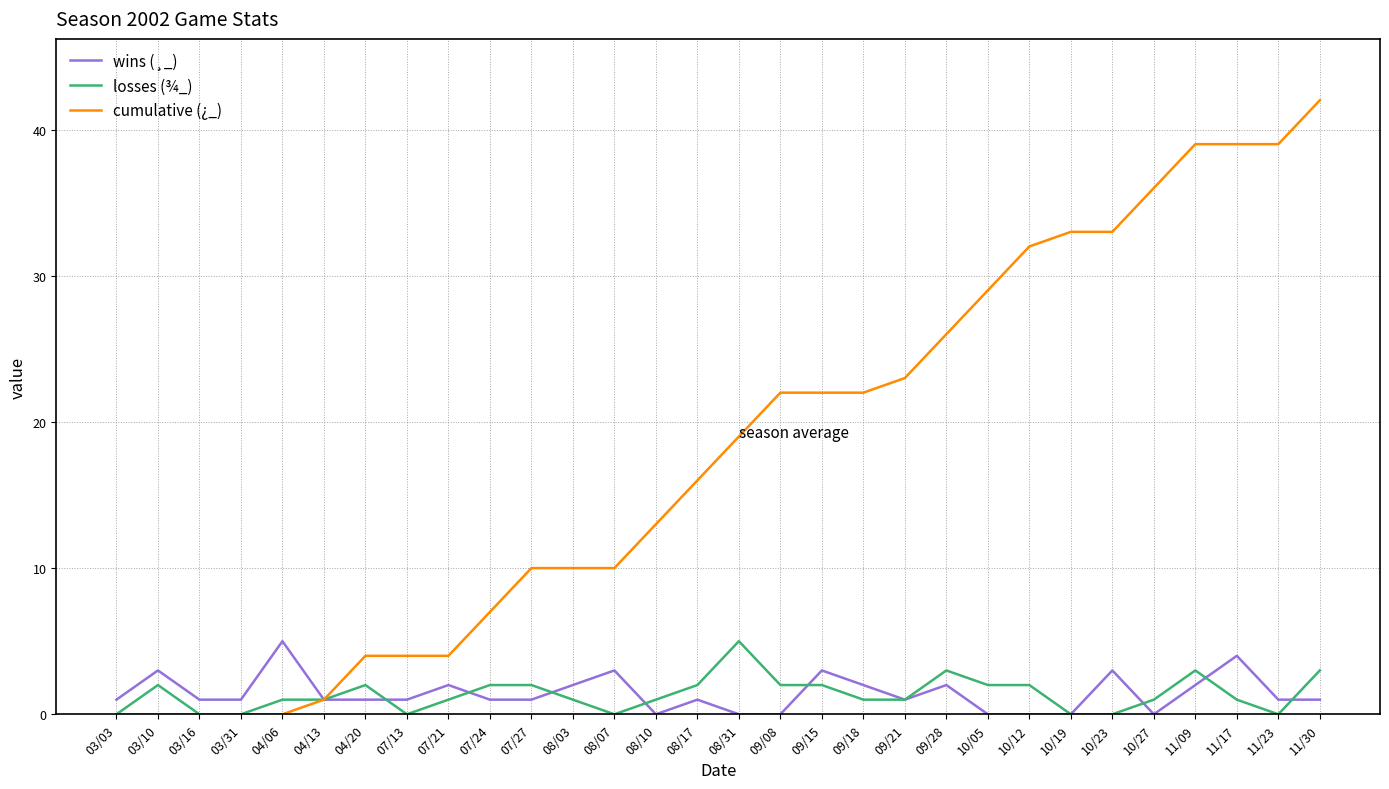

What position from the left is 03/31?

4